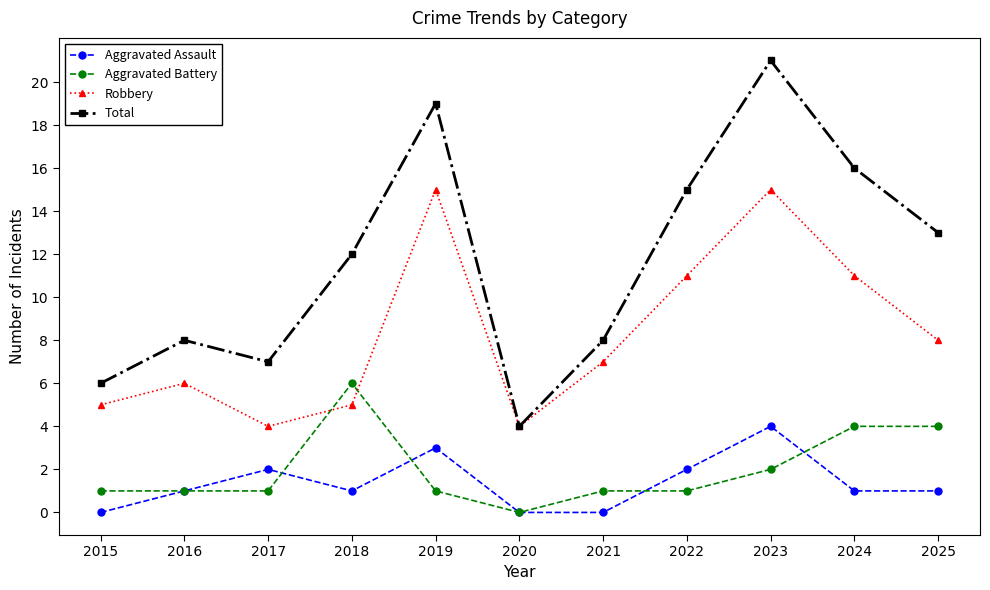

What is the minimum value for Robbery?

4